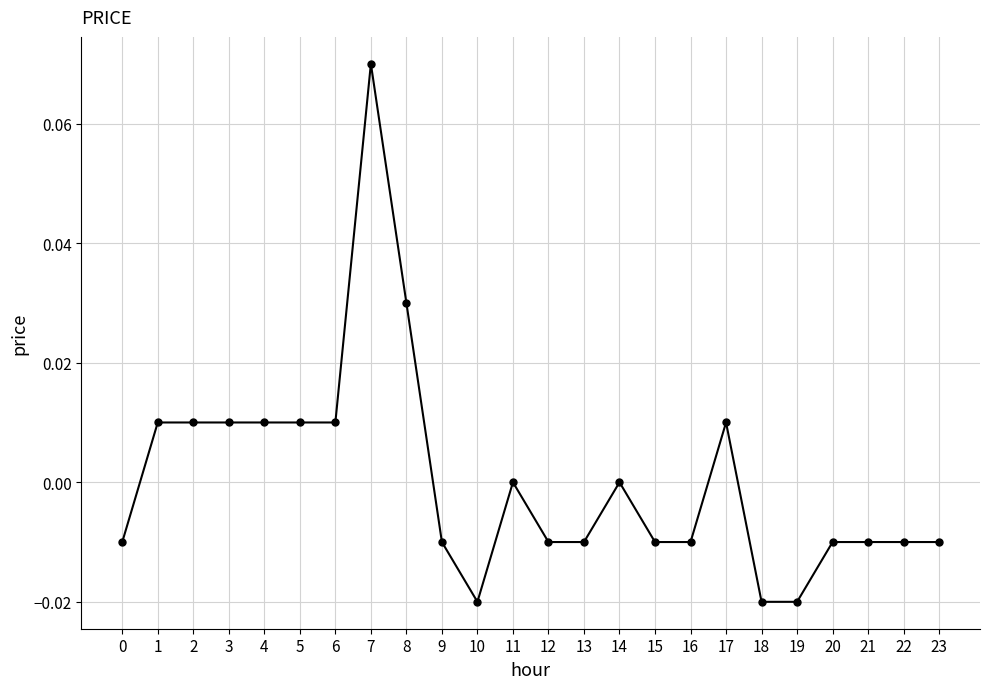

The chart shows a value of 0.0 at 3. True or false?

True